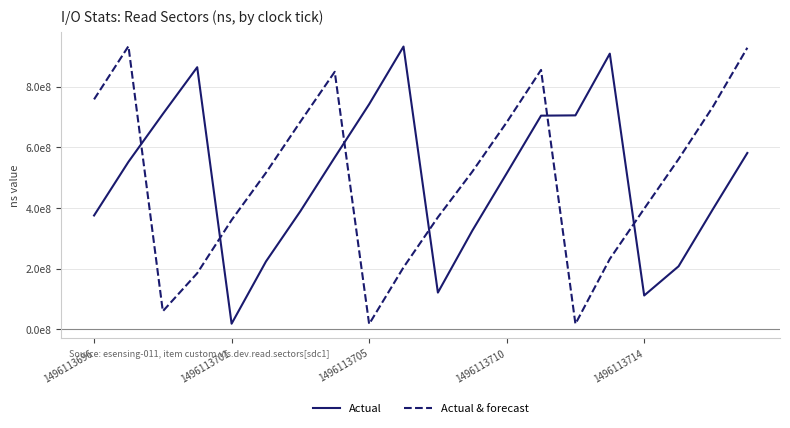

Is this an area chart (filled region under the line)?

No